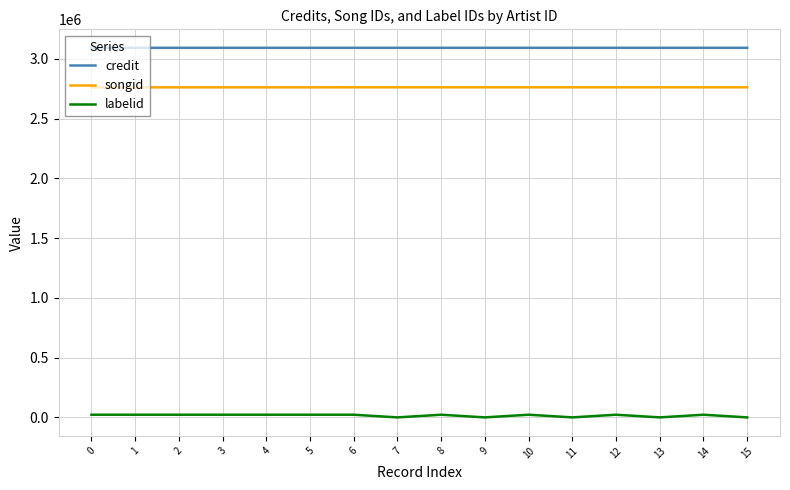

At 11, list the series in order from largest to smallest.

credit, songid, labelid